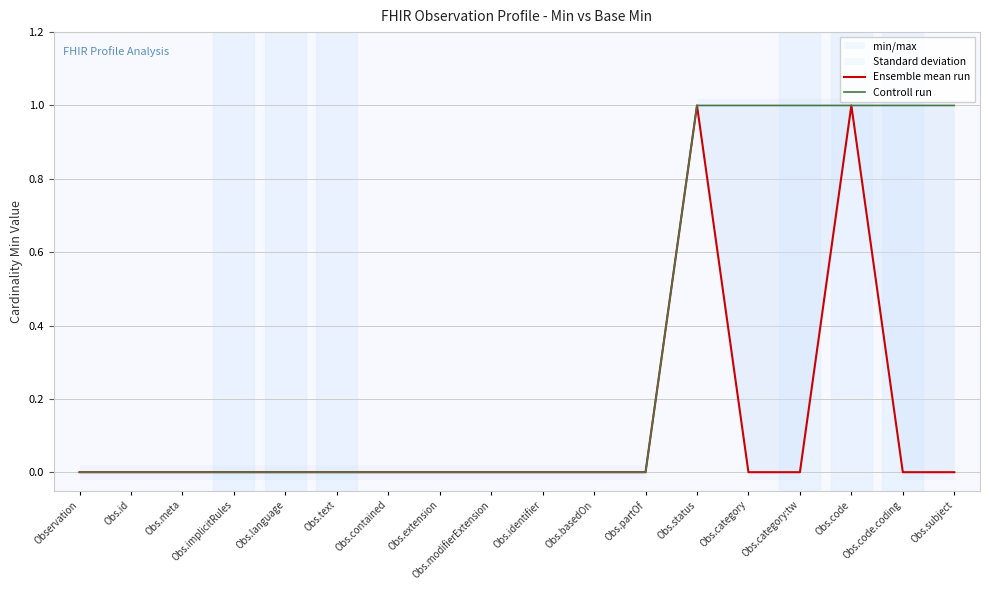

Which category has the lowest value in the Controll run series?

Observation